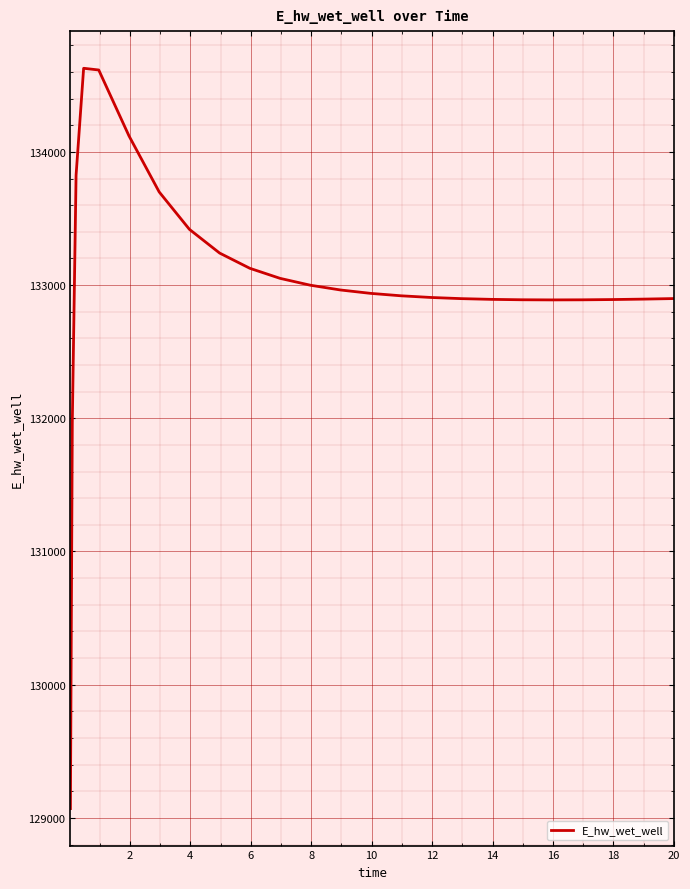

What is the difference between the maximum and minimum values?

5557.3